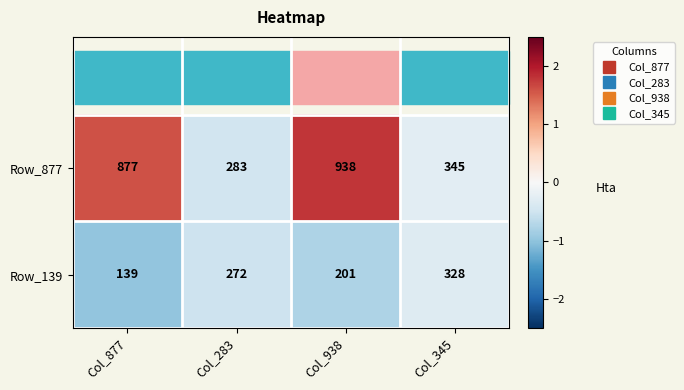

The Row_877 series shows 877 at Col_877. True or false?

True